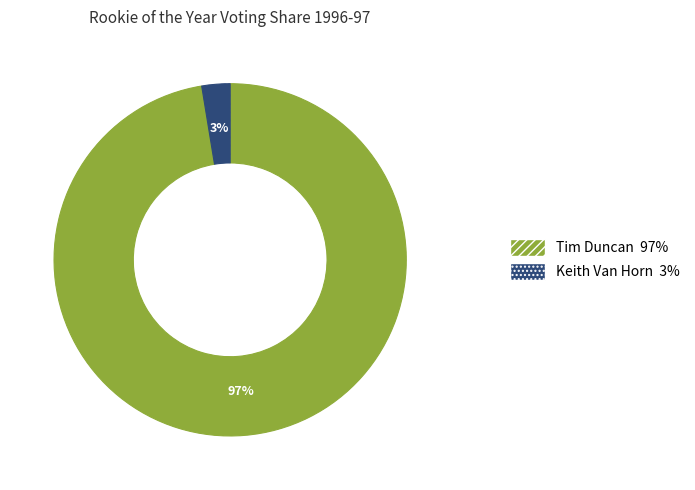

What percentage is the Tim Duncan slice, to the nearest percent?

97%